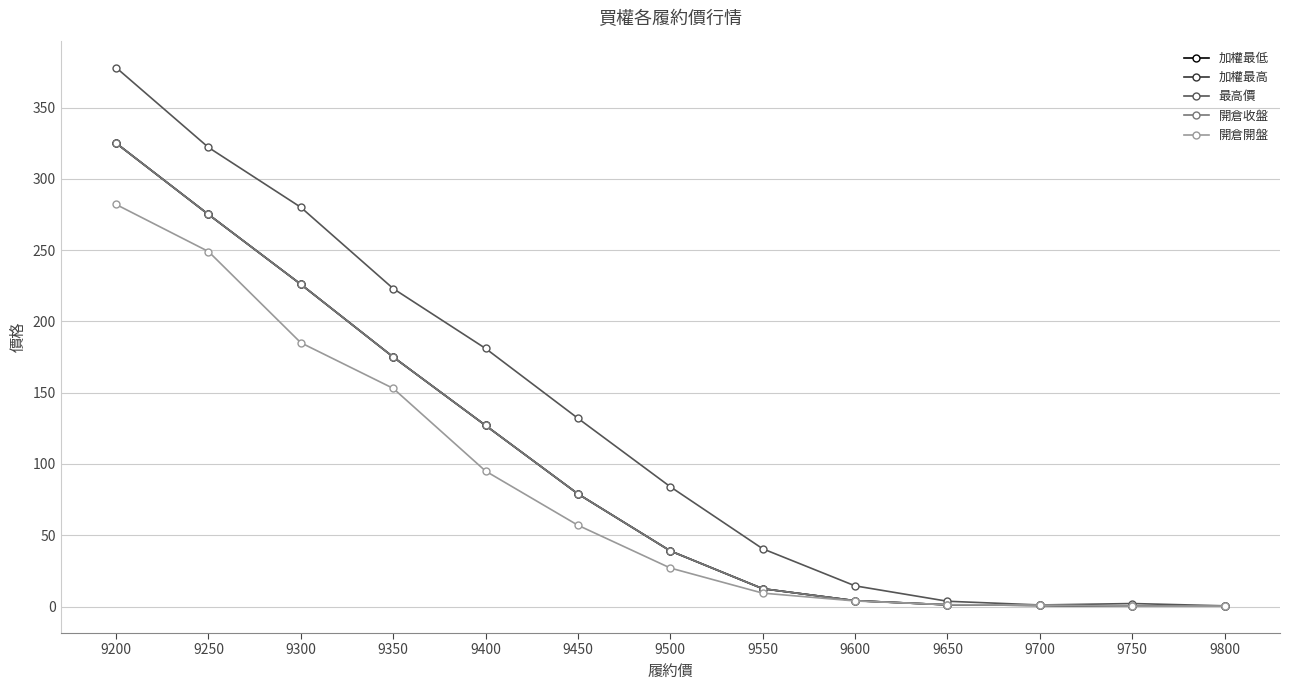

What is the difference between the second highest and minimum values in the 最高價 series?

321.5